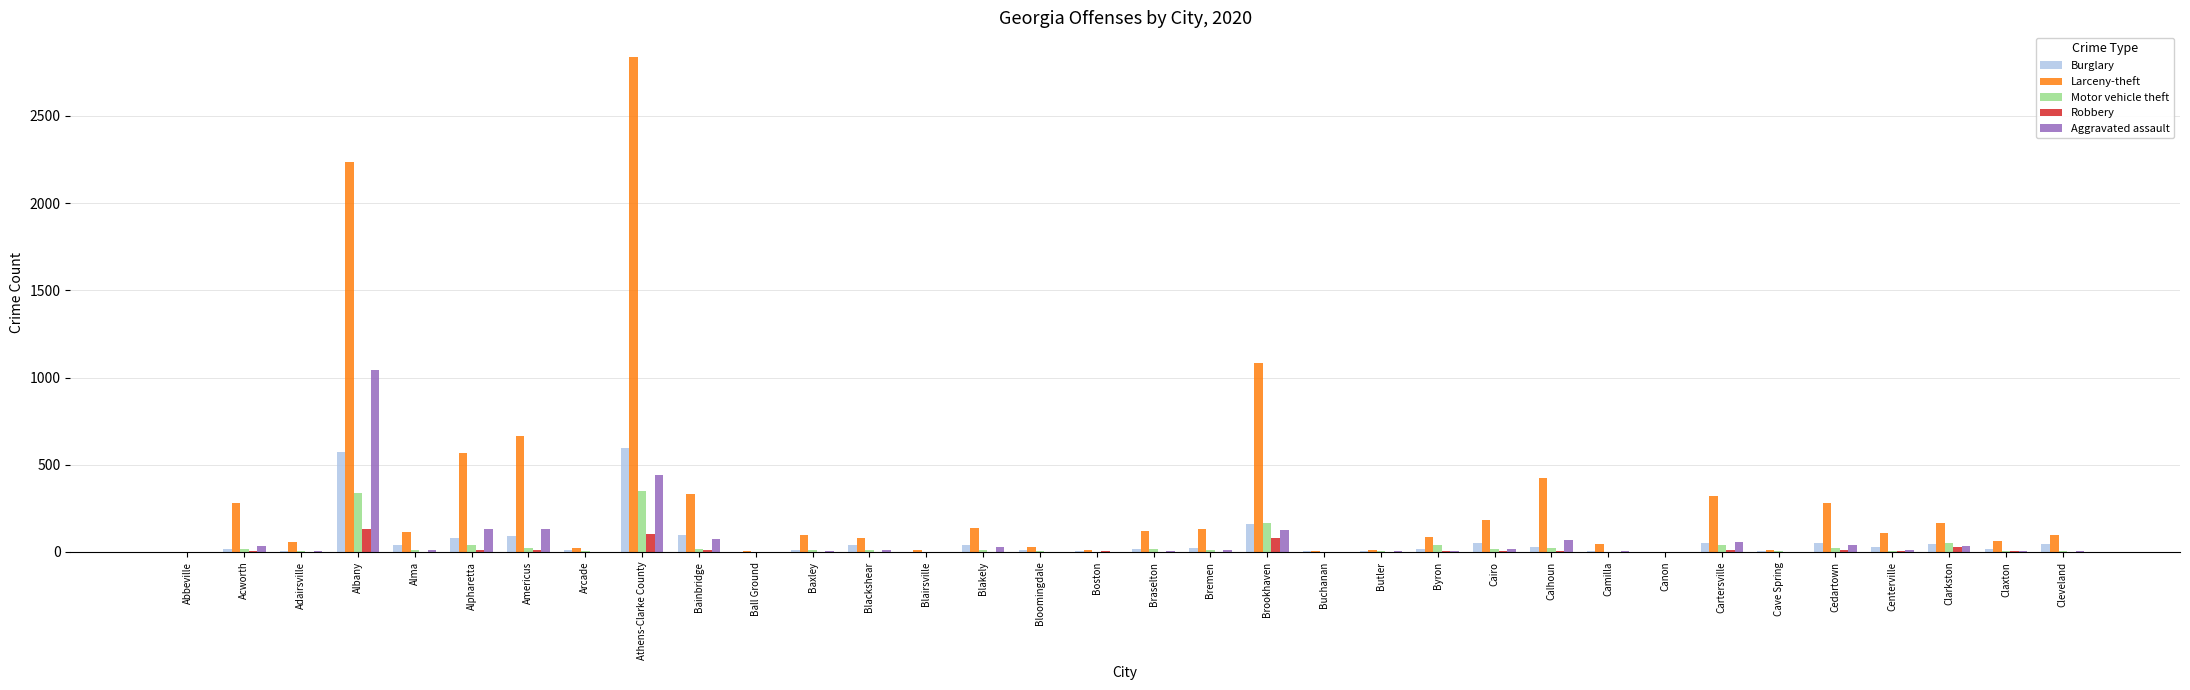

Are the bars horizontal?

No